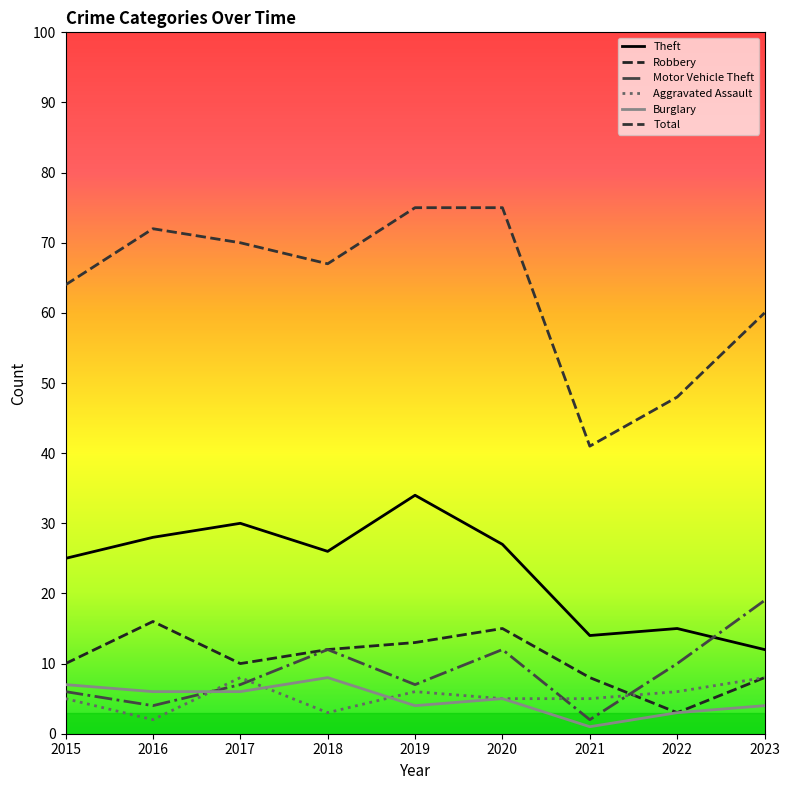

Is it true that Aggravated Assault equals 1 at 2018?

False